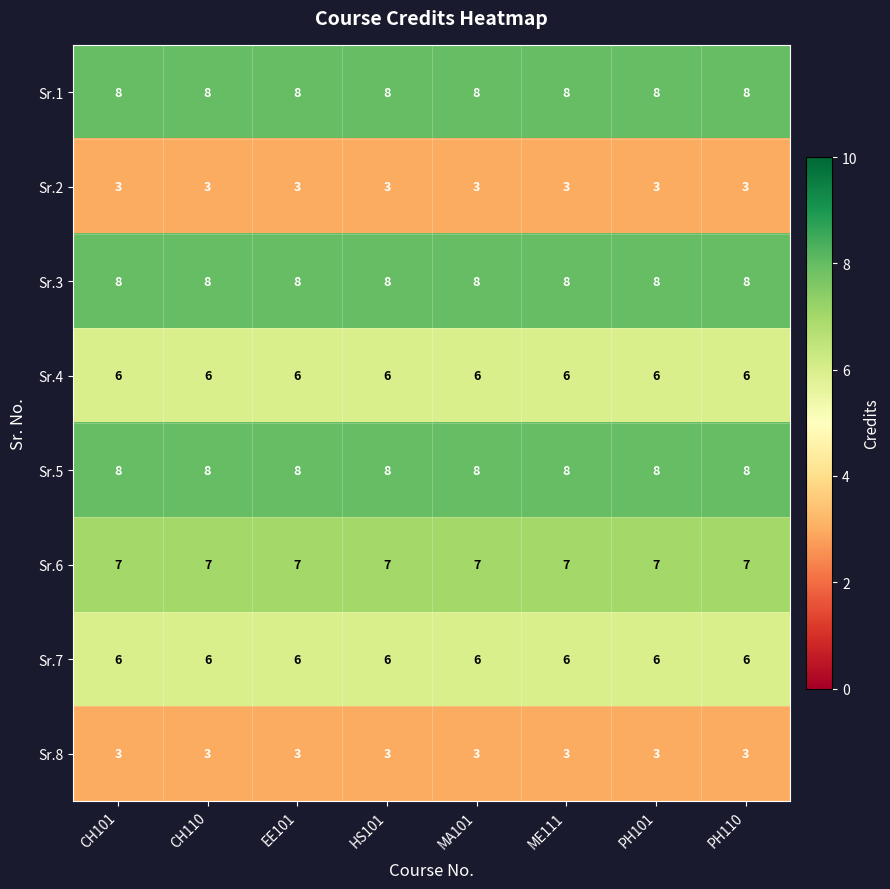

What is the minimum value shown in the chart?

3